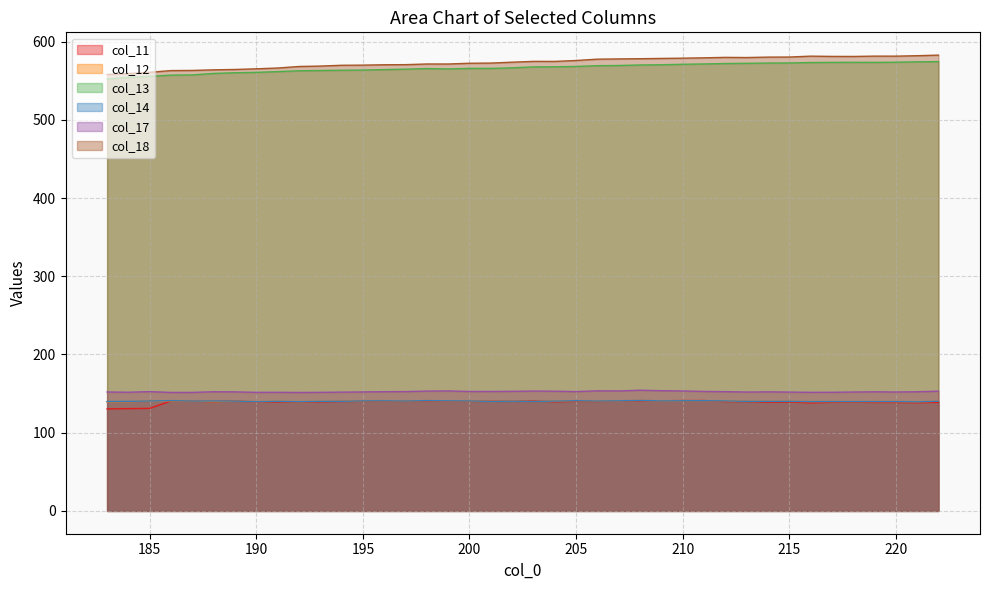

Between 190 and 220, which series saw the biggest shift?

col_18